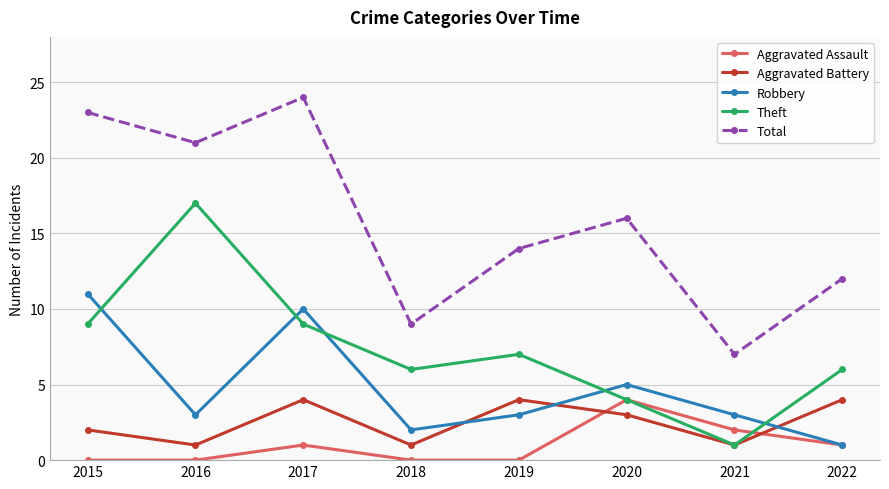

Does the chart display data point markers on the line(s)?

Yes